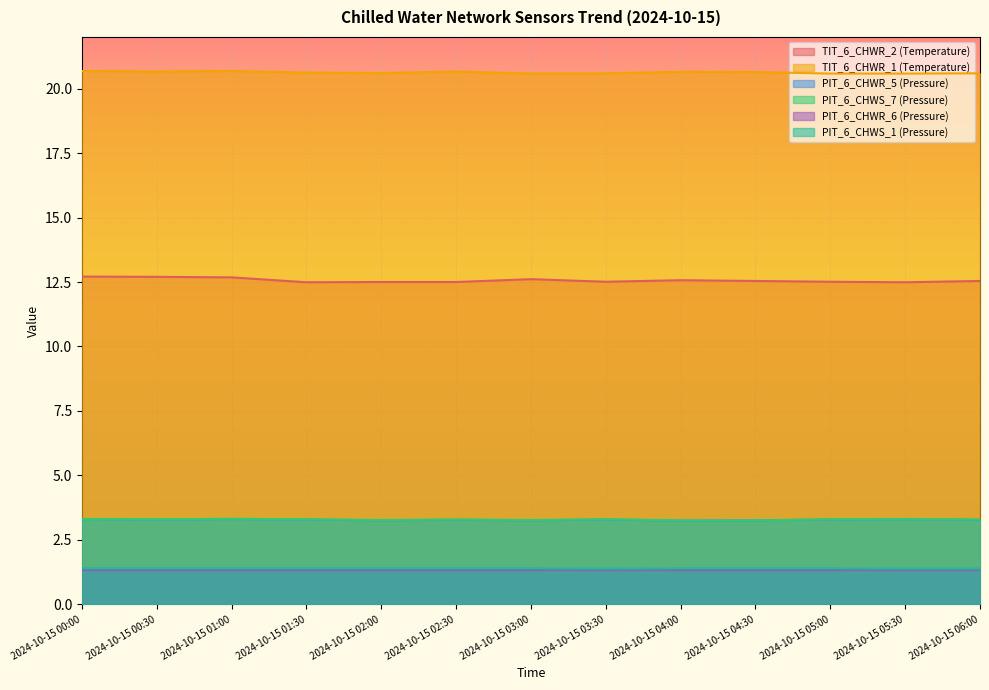

List the labels in order of TIT_6_CHWR_2 (Temperature) value, largest first.

2024-10-15 00:00, 2024-10-15 00:30, 2024-10-15 01:00, 2024-10-15 03:00, 2024-10-15 04:00, 2024-10-15 04:30, 2024-10-15 06:00, 2024-10-15 03:30, 2024-10-15 05:00, 2024-10-15 02:00, 2024-10-15 02:30, 2024-10-15 01:30, 2024-10-15 05:30